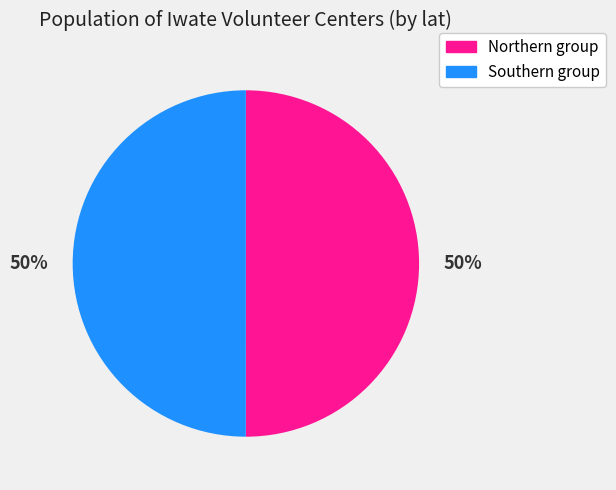

How many slices are in this pie chart?

2